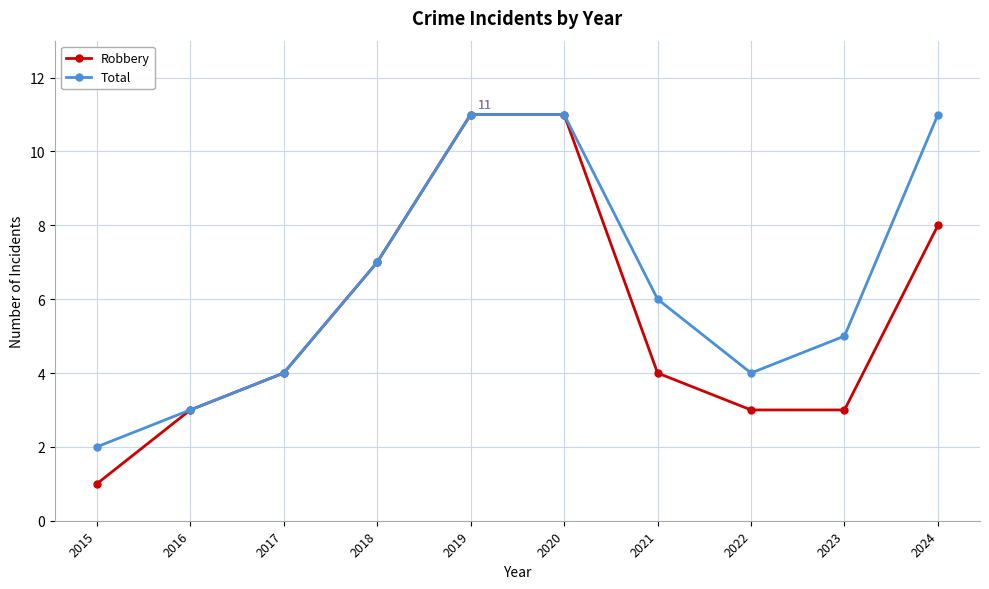

What is the value of the Total point at the 7th from the left?

6